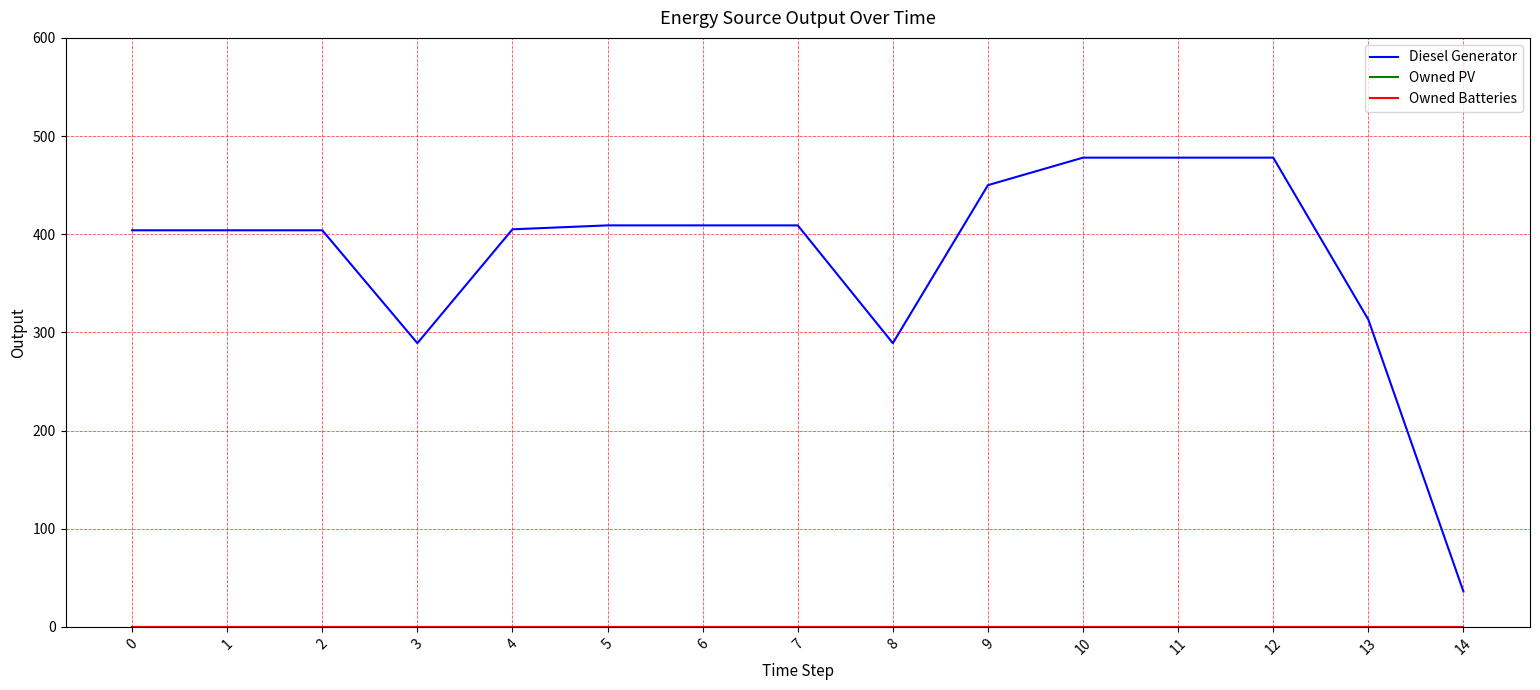

Does the chart have visible grid lines?

Yes